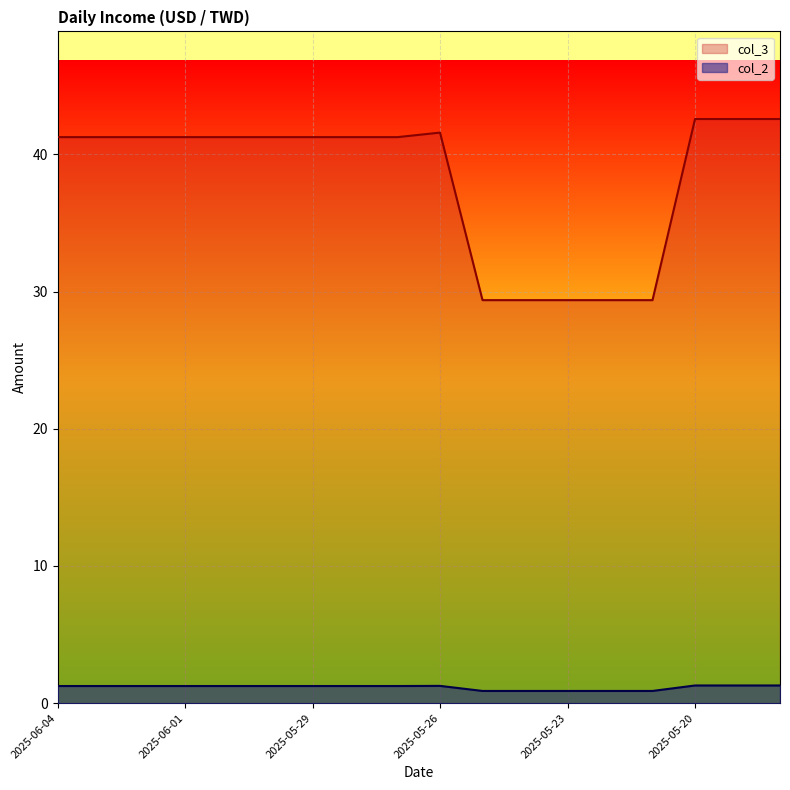

Does the chart display data point markers on the line(s)?

No